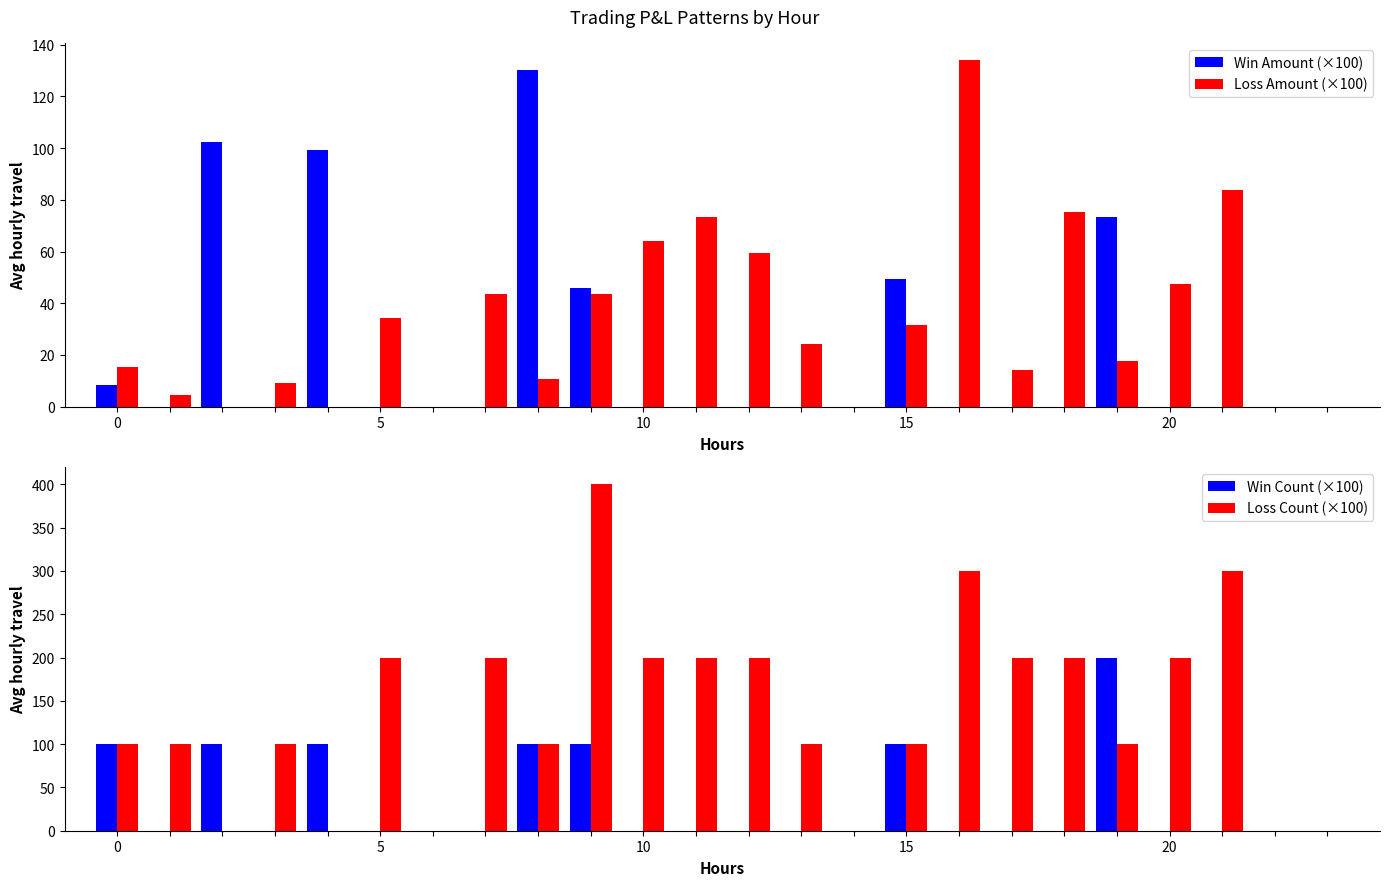

How many data points in Loss Amount (×100) are above 24?

12